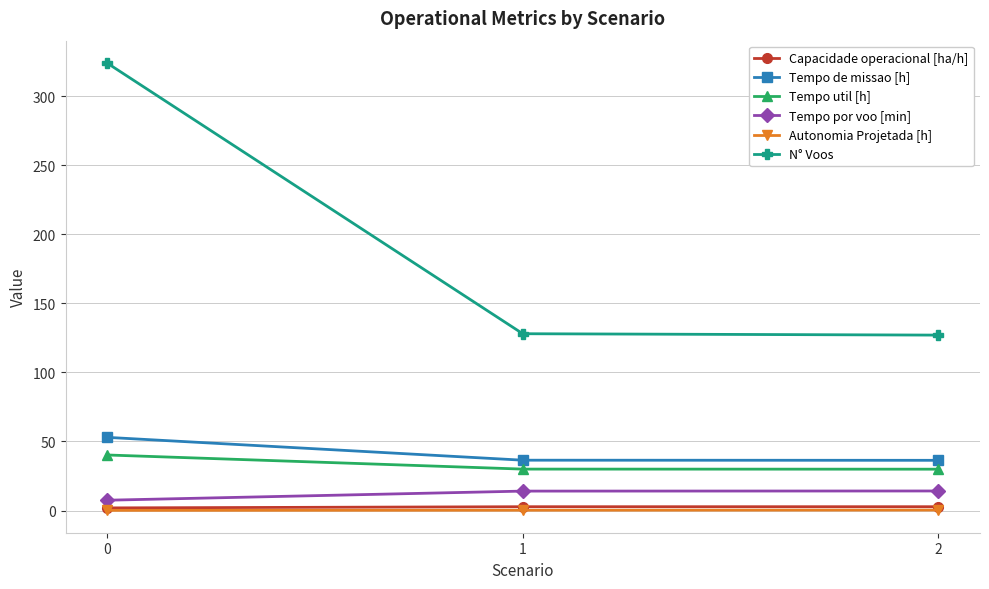

What is the spread (max minus min) of values at 0?

323.9